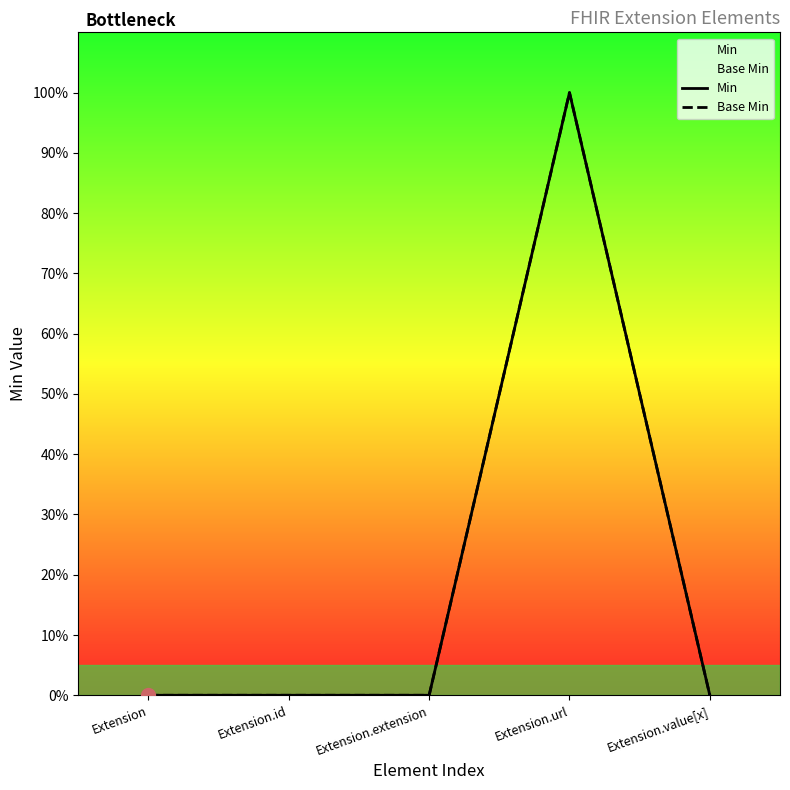

In Base Min, how many points are higher than both neighbors (excluding endpoints)?

1